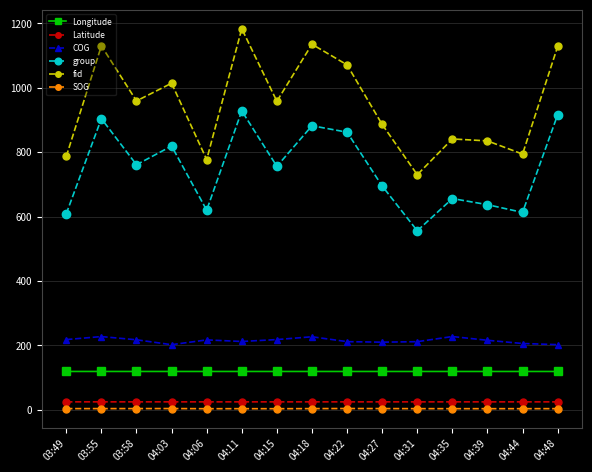

Is this an area chart (filled region under the line)?

No